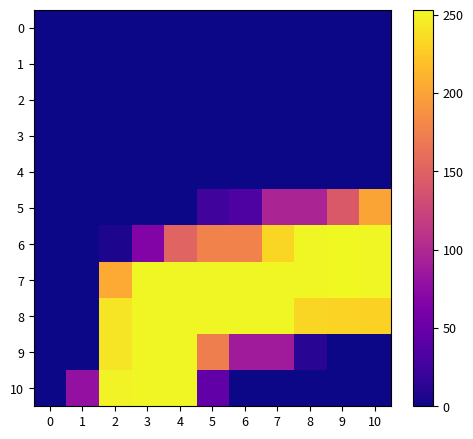

Reading left to right, extract all data points from this chart.

0: 0=0	1=0	2=0	3=0	4=0	5=0	6=0	7=0	8=0	9=0	10=0
1: 0=0	1=0	2=0	3=0	4=0	5=0	6=0	7=0	8=0	9=0	10=0
2: 0=0	1=0	2=0	3=0	4=0	5=0	6=0	7=0	8=0	9=0	10=0
3: 0=0	1=0	2=0	3=0	4=0	5=0	6=0	7=0	8=0	9=0	10=0
4: 0=0	1=0	2=0	3=0	4=0	5=0	6=0	7=0	8=0	9=0	10=0
5: 0=0	1=0	2=0	3=0	4=0	5=25	6=34	7=96	8=96	9=143	10=201
6: 0=0	1=0	2=6	3=67	4=152	5=176	6=176	7=233	8=252	9=253	10=252
7: 0=0	1=0	2=205	3=252	4=252	5=252	6=252	7=252	8=252	9=253	10=252
8: 0=0	1=0	2=242	3=252	4=252	5=252	6=252	7=252	8=233	9=231	10=230
9: 0=0	1=0	2=242	3=252	4=252	5=173	6=88	7=88	8=12	9=0	10=0
10: 0=0	1=79	2=250	3=252	4=252	5=45	6=0	7=0	8=0	9=0	10=0